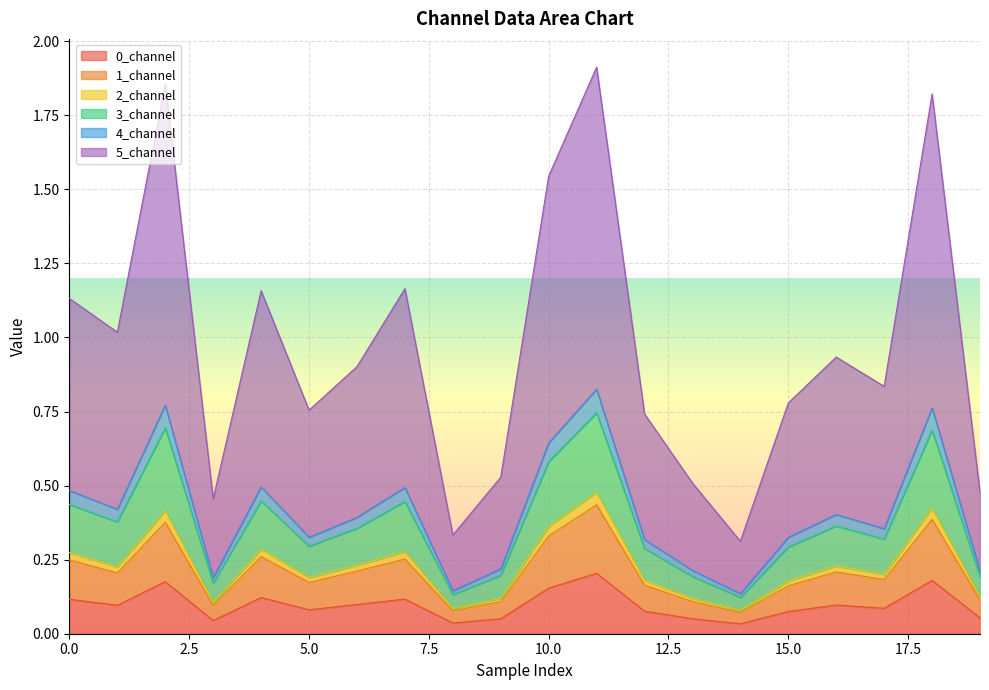

Between 1 and 12, which is larger?

1